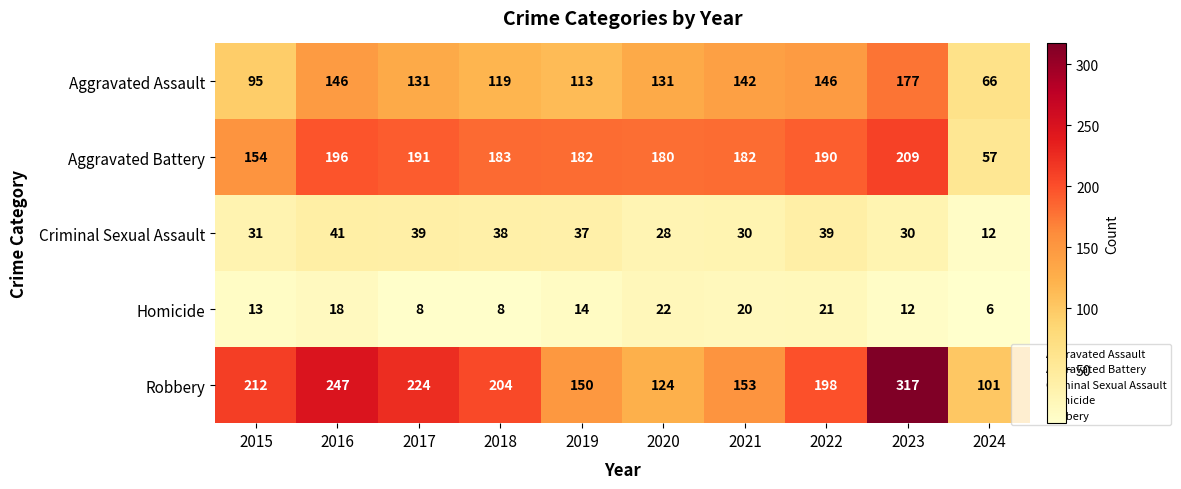

At which label is Aggravated Assault closest to 121?

2018